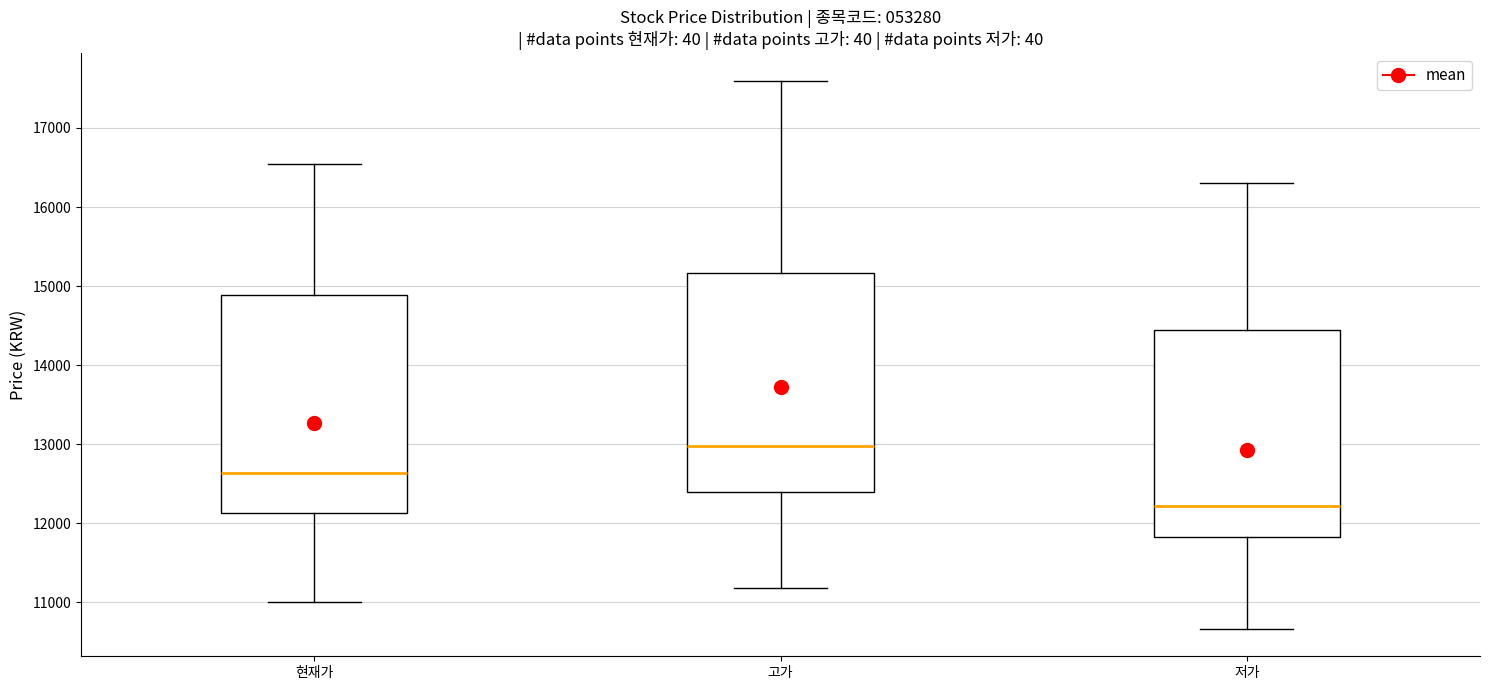

Reading left to right, read every box against the y-axis: the position of its median line, the range the box covers, and the ends of its whiskers. The values are not printed on the chart, so give them approximately, as read against the axis.

현재가: median 12600, box 12100 to 14900, whiskers 11000 to 16600
고가: median 13000, box 12400 to 15200, whiskers 11200 to 17600
저가: median 12200, box 11800 to 14400, whiskers 10700 to 16300